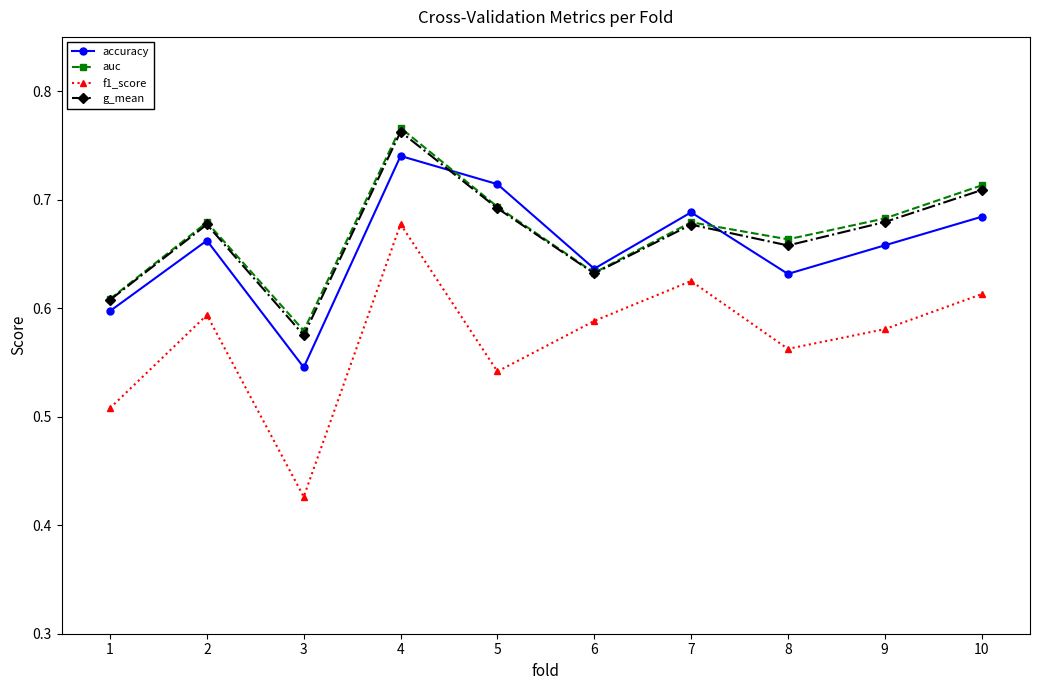

True or false: accuracy and g_mean intersect in this chart.

True